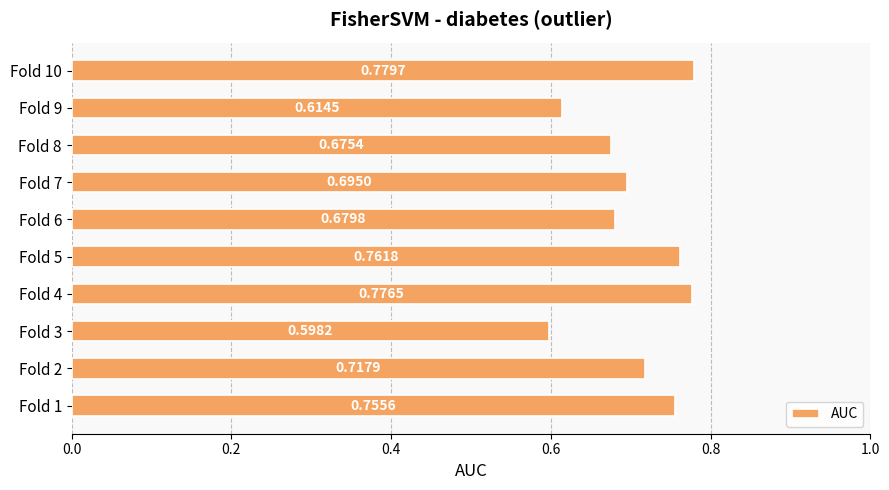

What is the sum of the values at Fold 1 and Fold 7?

1.5